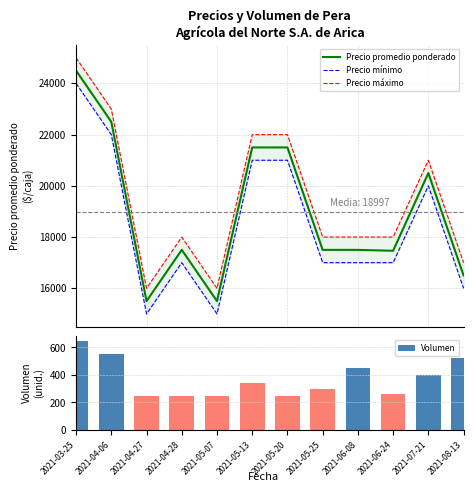

Which series has the widest spread of values?

Precio promedio ponderado